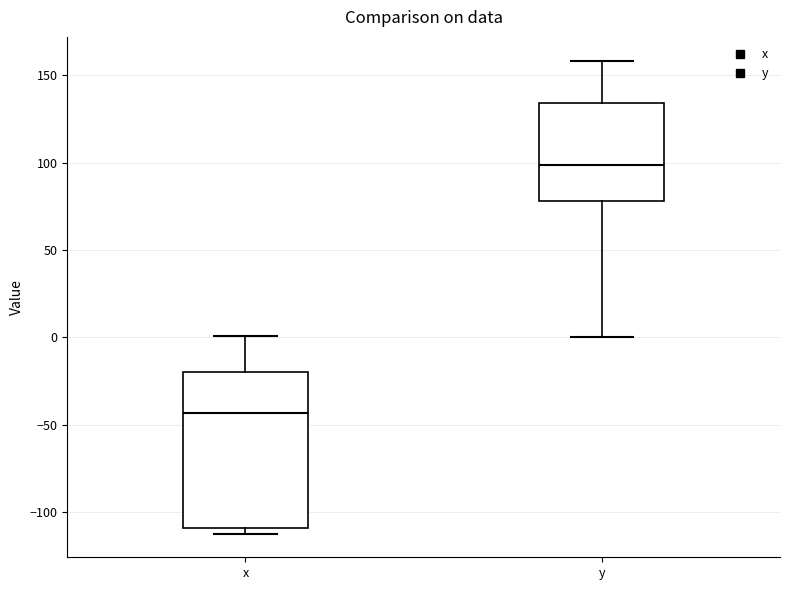

Which box is the tallest, from its lower edge to its upper edge?

x